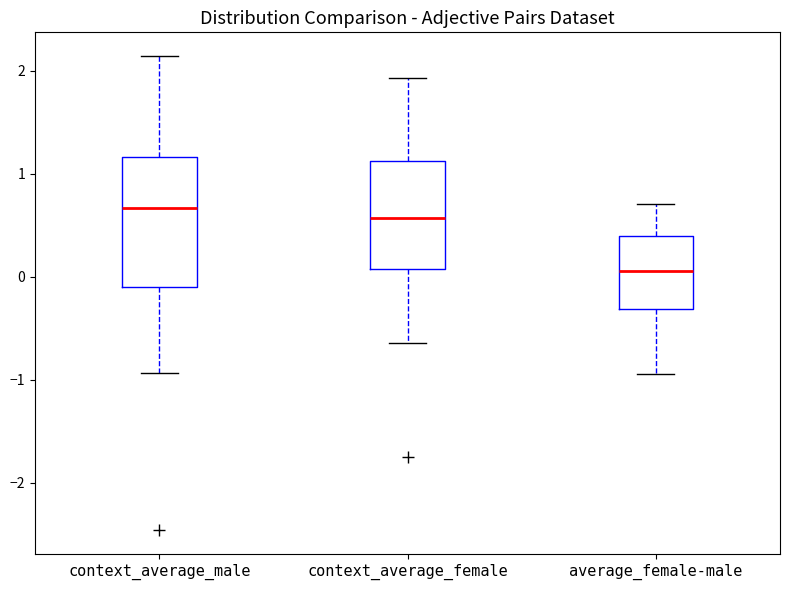

Where does the median line of the box for context_average_male sit on the y-axis? The values are not printed on the chart, so give them approximately, as read against the axis.

0.7